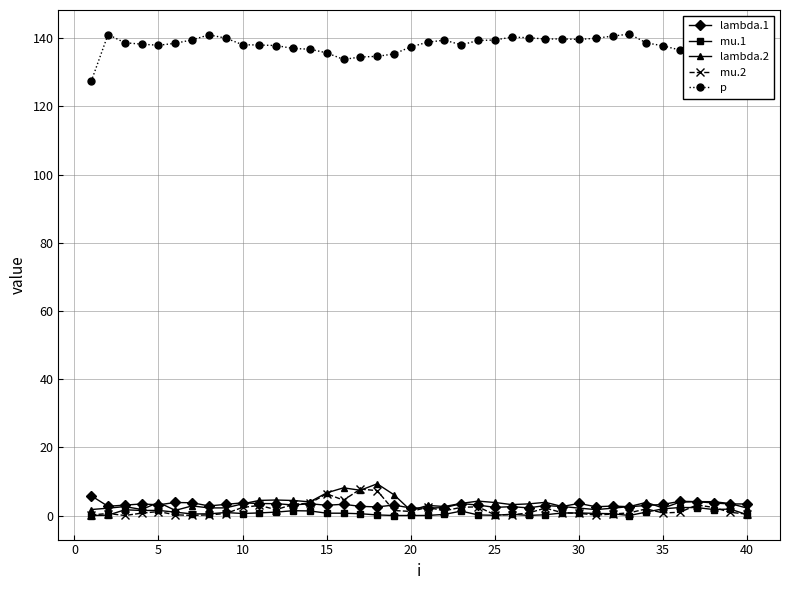

What is the difference between the maximum and minimum values in the lambda.2 series?

7.8